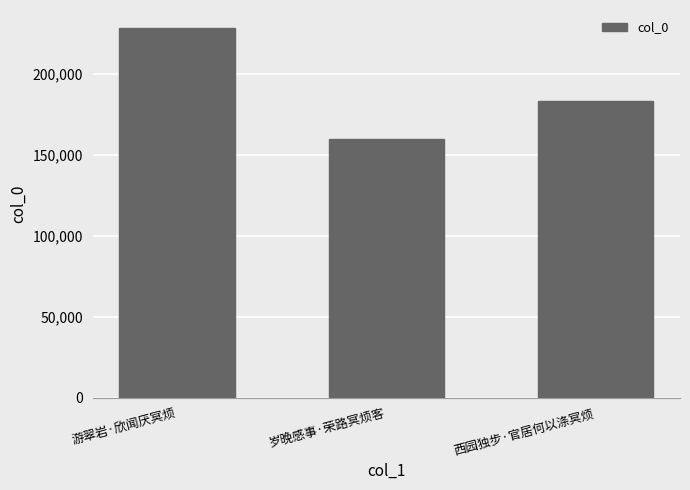

Count the values in the range 159524 to 227908.

3